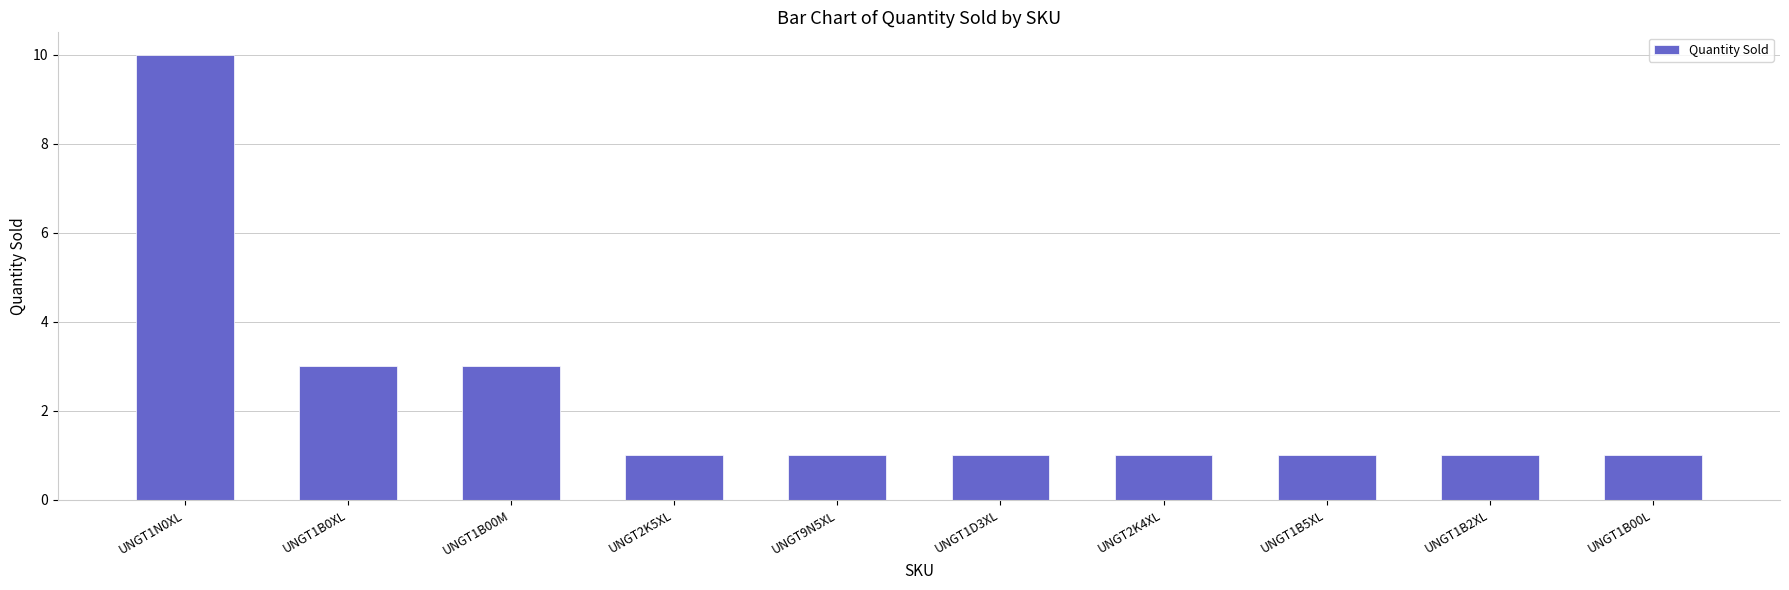

The chart shows a value of 5 at UNGT1B0XL. True or false?

False